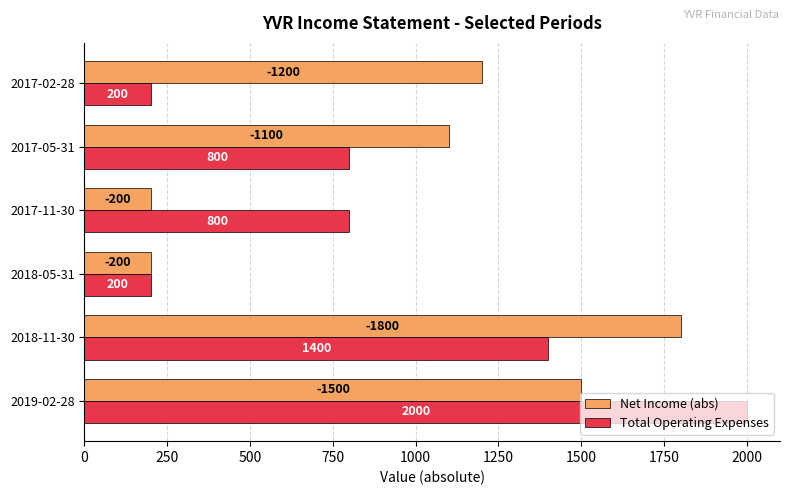

What is the difference between the second highest and minimum values in the Total Operating Expenses series?

1200